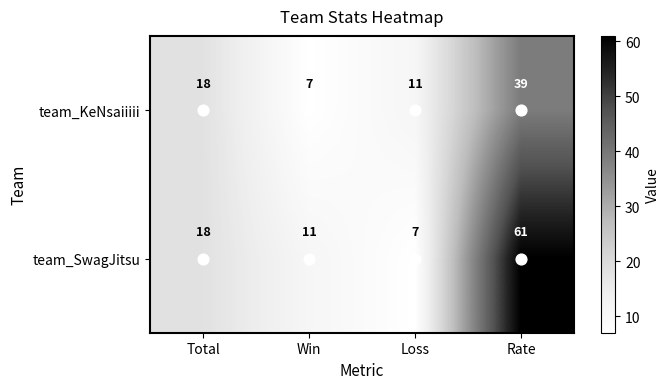

What is the spread (max minus min) of values at Loss?

4